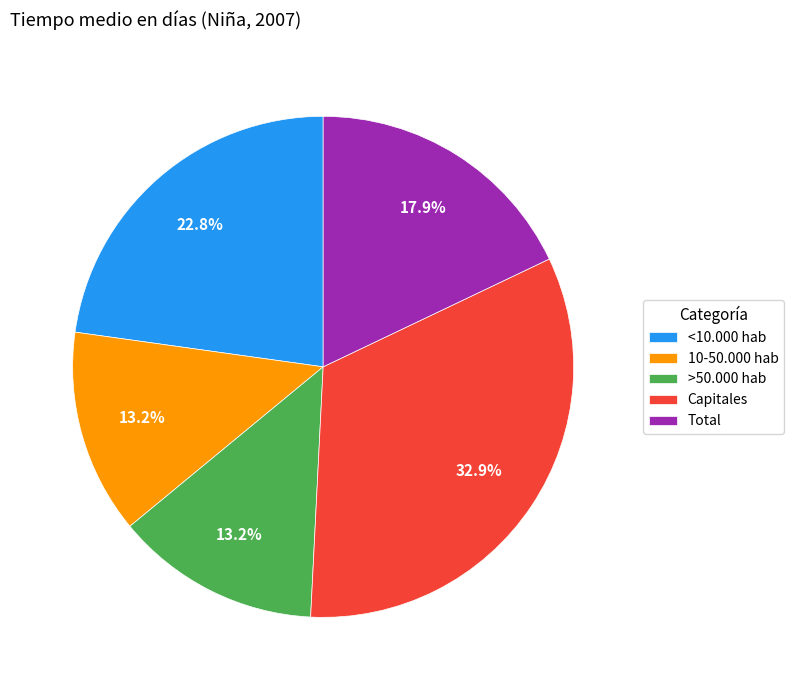

How many slices are in this pie chart?

5